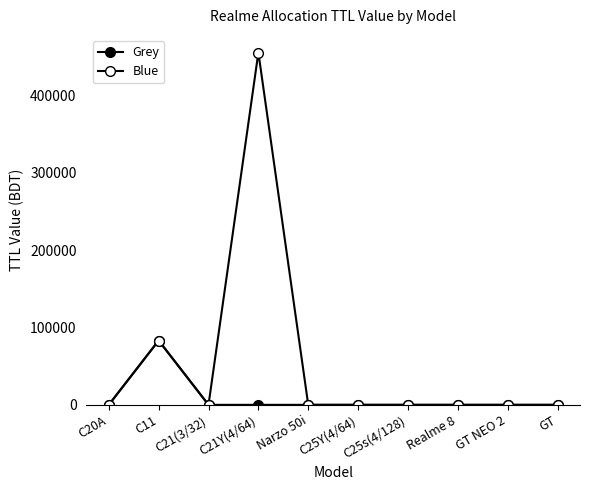

Is the value of Blue at C21Y(4/64) greater than the value of Grey at C20A?

Yes